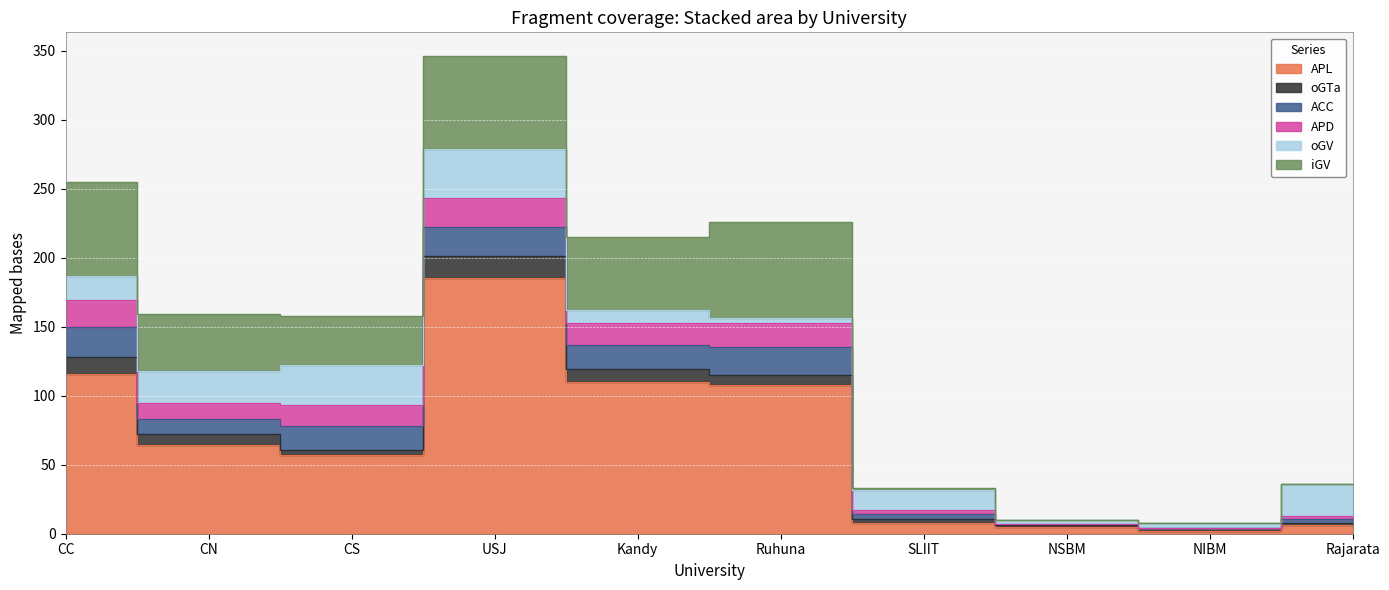

True or false: ACC has a value of 32 at CC.

False